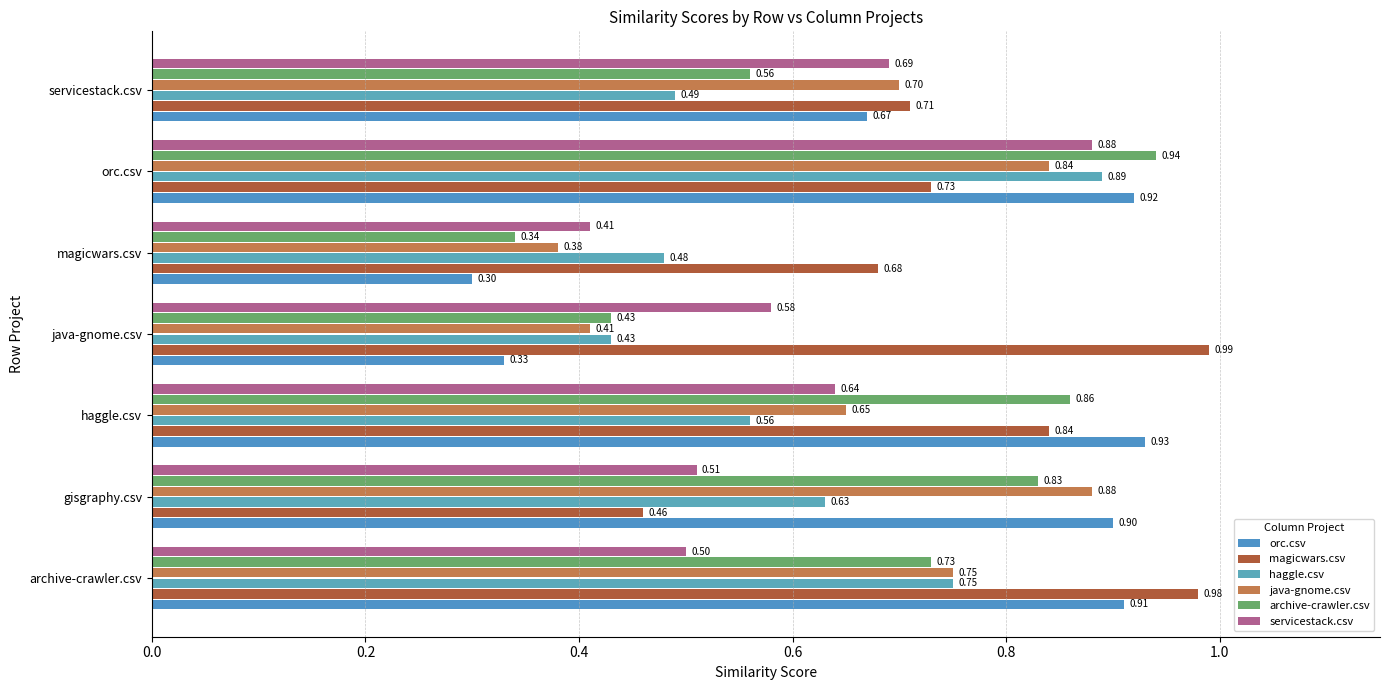

At which label does servicestack.csv reach its peak?

orc.csv